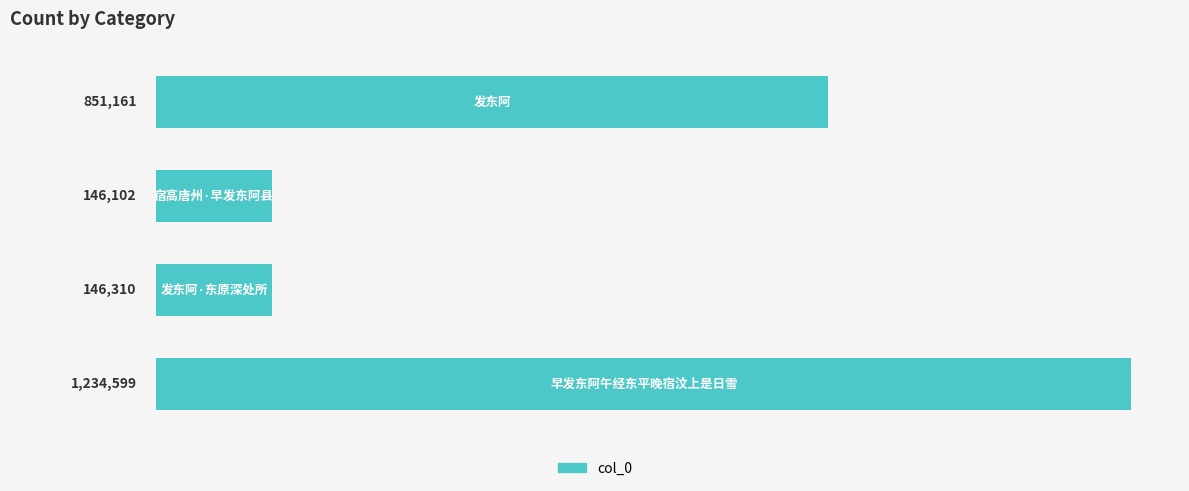

How many data points does each series have?

4